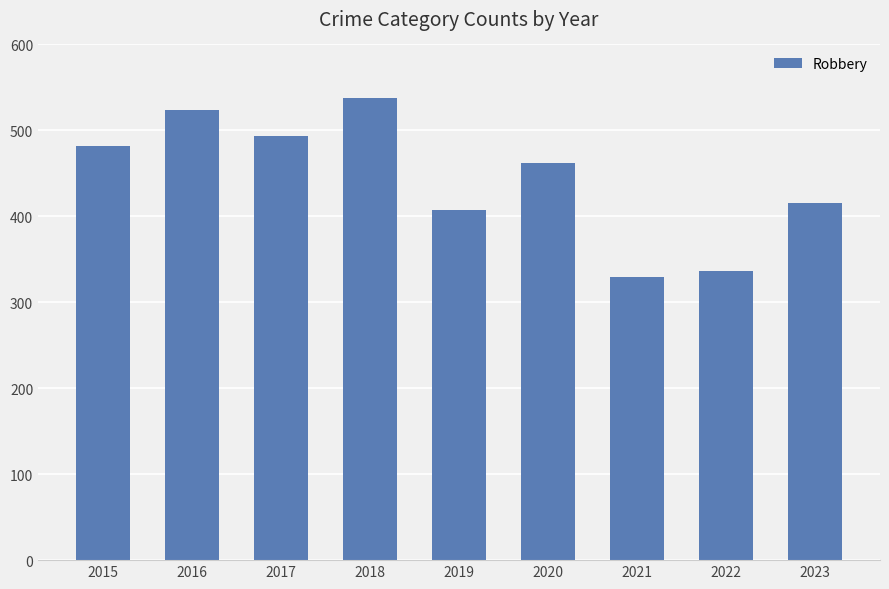

Reading right to left, transcribe all the data shown in this chart.

416	336	330	462	407	538	493	524	482